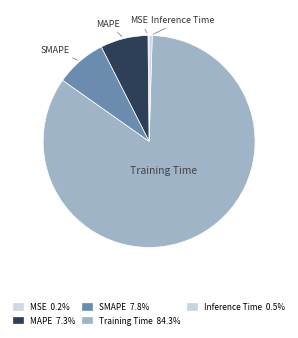

Rank the categories by value from lowest to highest.

MSE, Inference Time, MAPE, SMAPE, Training Time